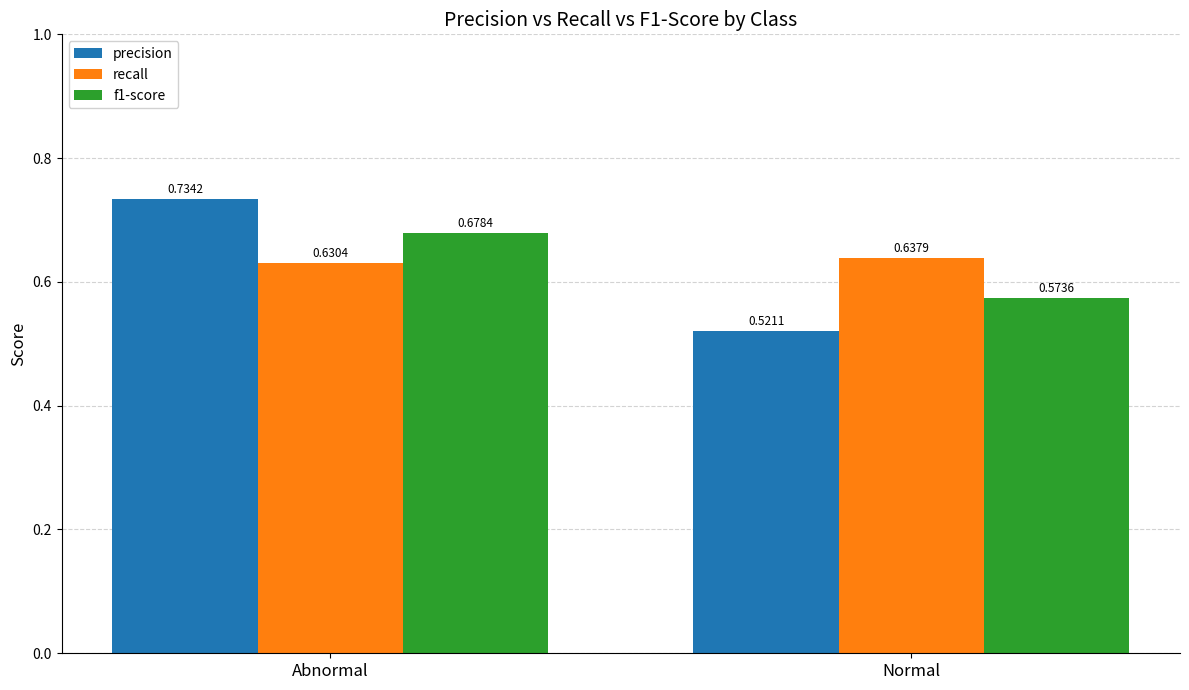

At which label is precision closest to 0?

Normal